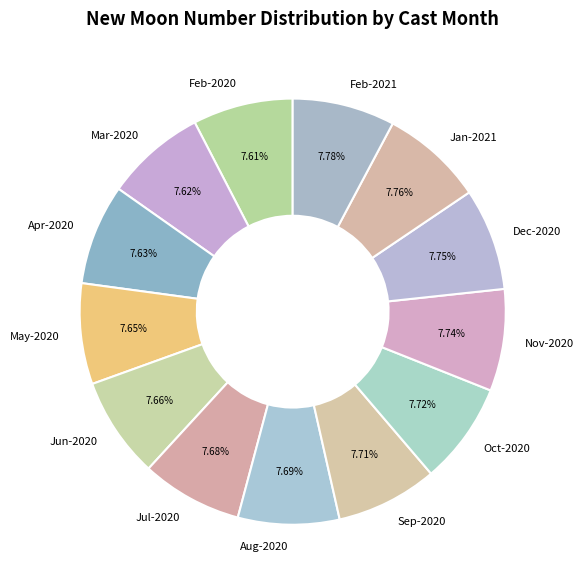

Does Nov-2020 account for over 50% of the chart?

No